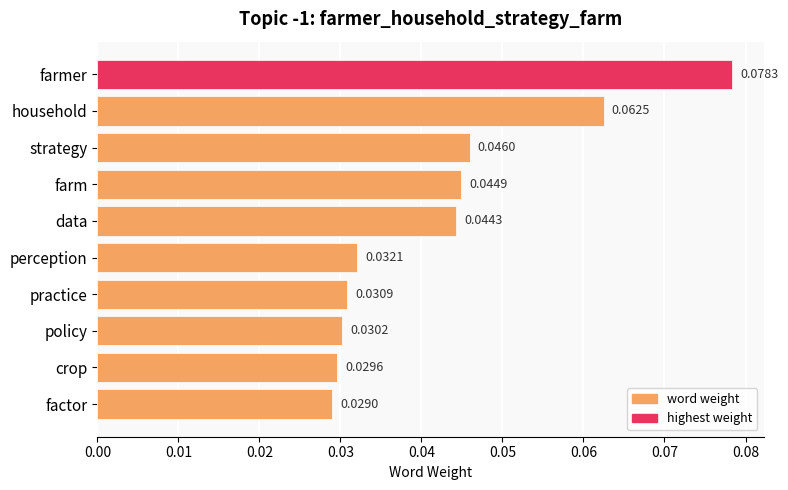

Rank the categories by value from highest to lowest.

farmer, household, strategy, farm, data, perception, practice, policy, crop, factor